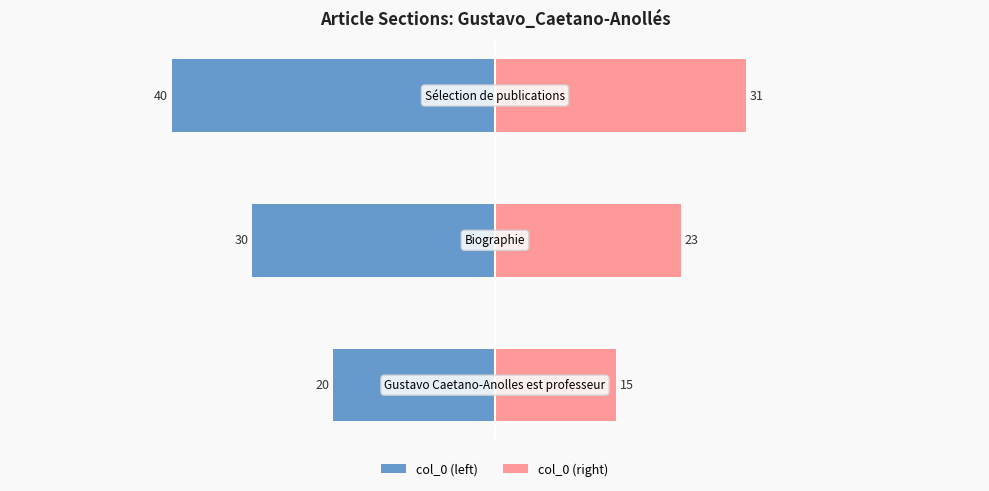

How many bars are there in each group?

2